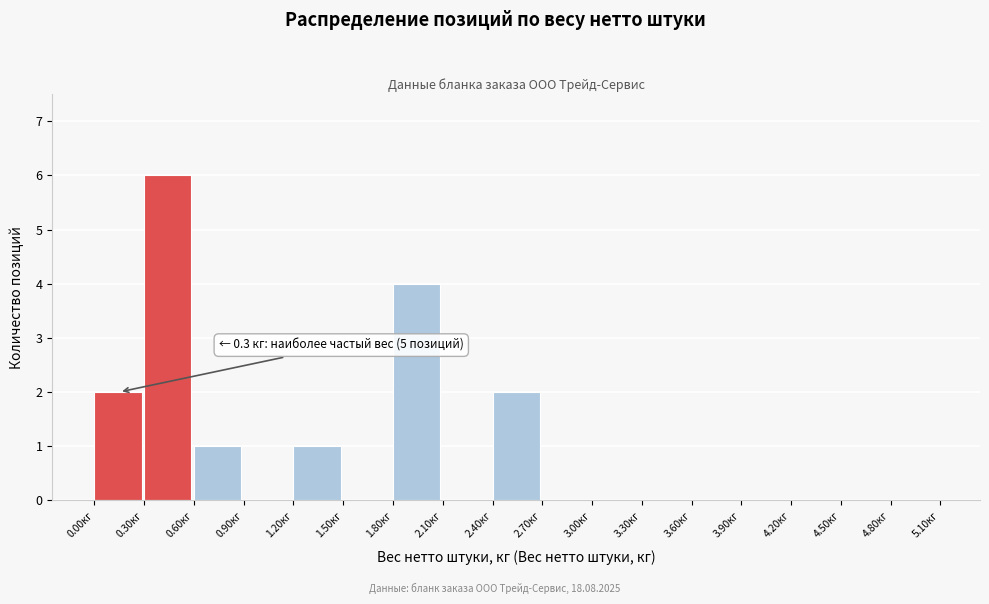

Which range on the x-axis has the tallest bar?

0.3 to 0.6